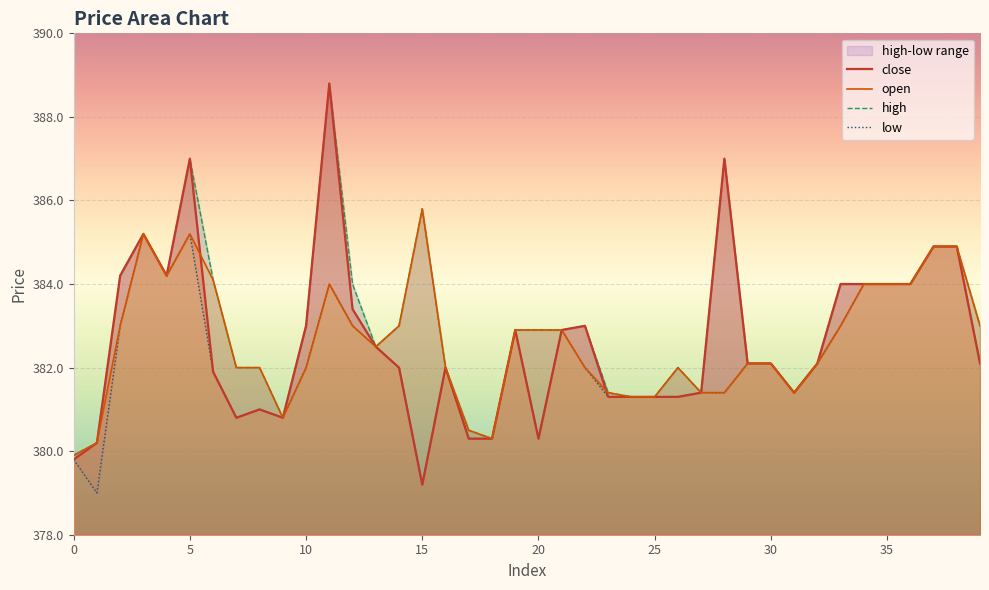

The value of close at 36 is 384.0. True or false?

True